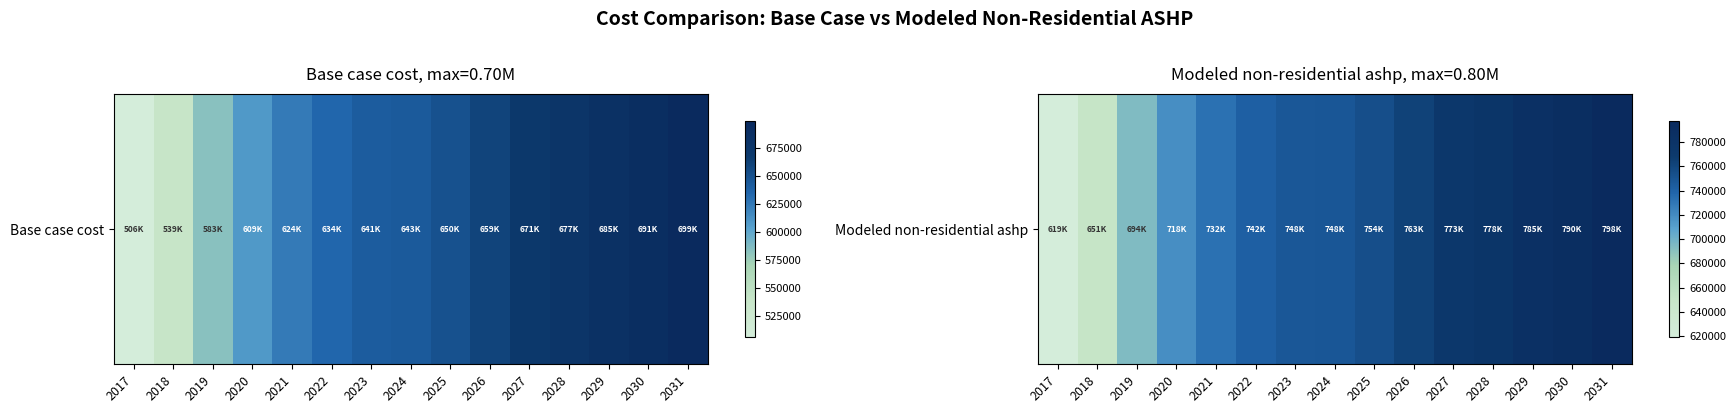

The chart shows a value of 342451.4 at 2021. True or false?

False